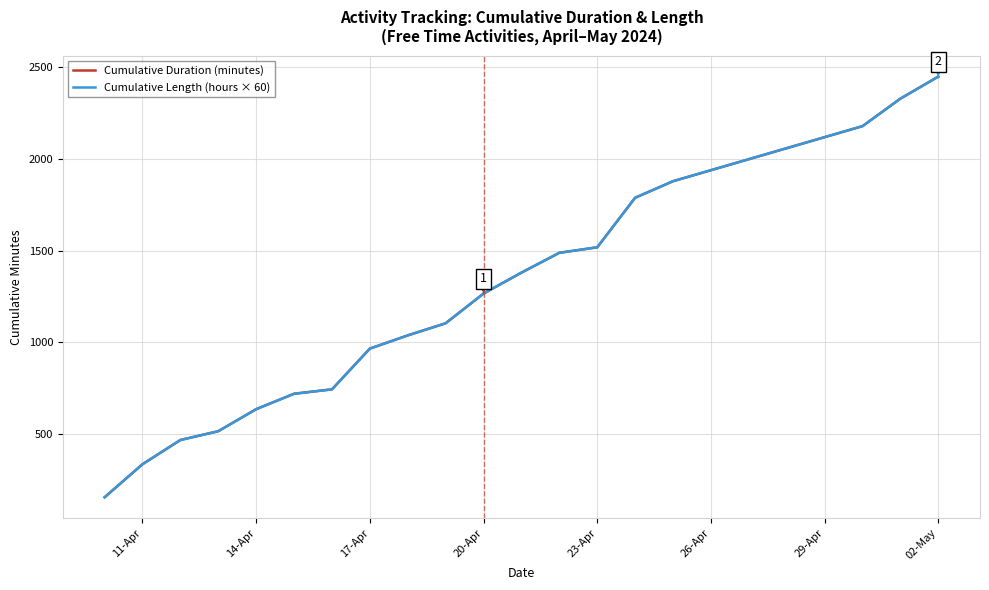

What is the difference between the maximum and minimum values in the Cumulative Length (hours × 60) series?

2292.0